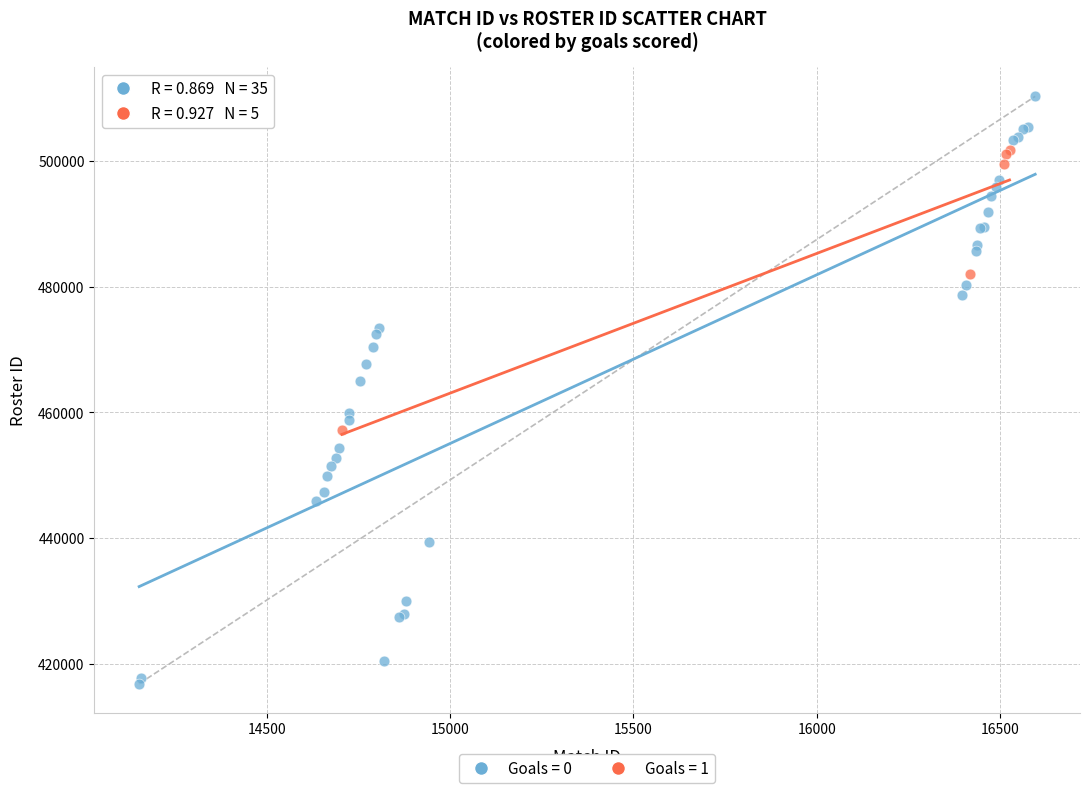

Which series reaches the maximum Y coordinate?

Goals = 0